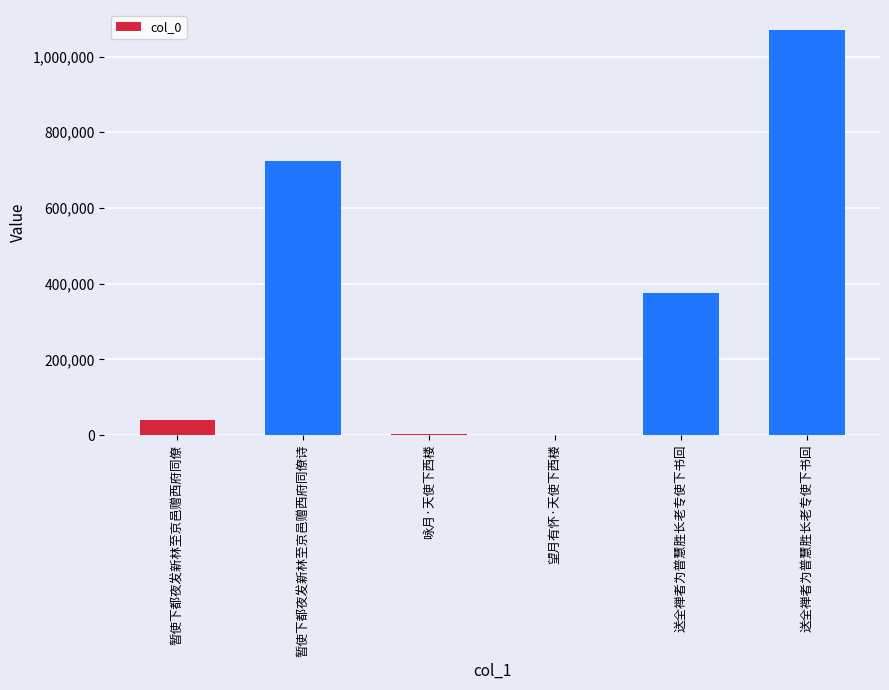

Reading right to left, extract all data points from this chart.

送全禅者为普慧胜长老专使下书回=1069481	送全禅者为普慧胜长老专使下书回=374521	望月有怀·天使下西楼=935	咏月·天使下西楼=2524	暂使下都夜发新林至京邑赠西府同僚诗=724117	暂使下都夜发新林至京邑赠西府同僚=40653